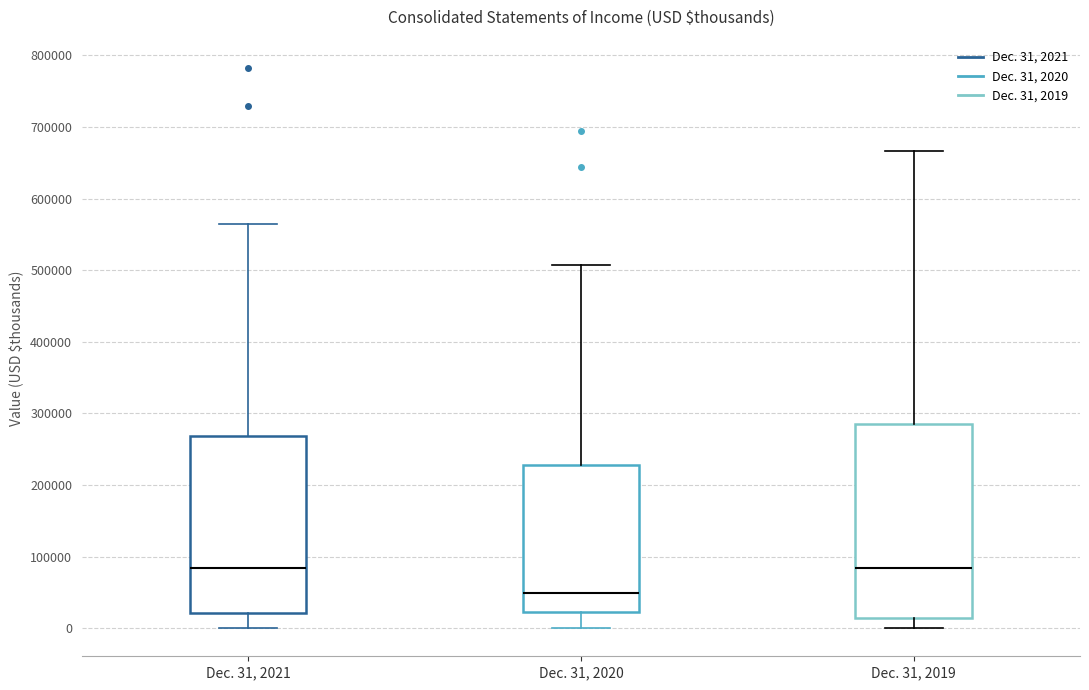

Reading left to right, transcribe this box plot: for each box, give where its median line is, the range the box spans, and where its two whiskers end, as read against the y-axis. The values are not printed on the chart, so give them approximately, as read against the axis.

Dec. 31, 2021: median 80000, box 20000 to 270000, whiskers 0 to 560000
Dec. 31, 2020: median 50000, box 20000 to 230000, whiskers 0 to 510000
Dec. 31, 2019: median 80000, box 10000 to 290000, whiskers 0 to 670000